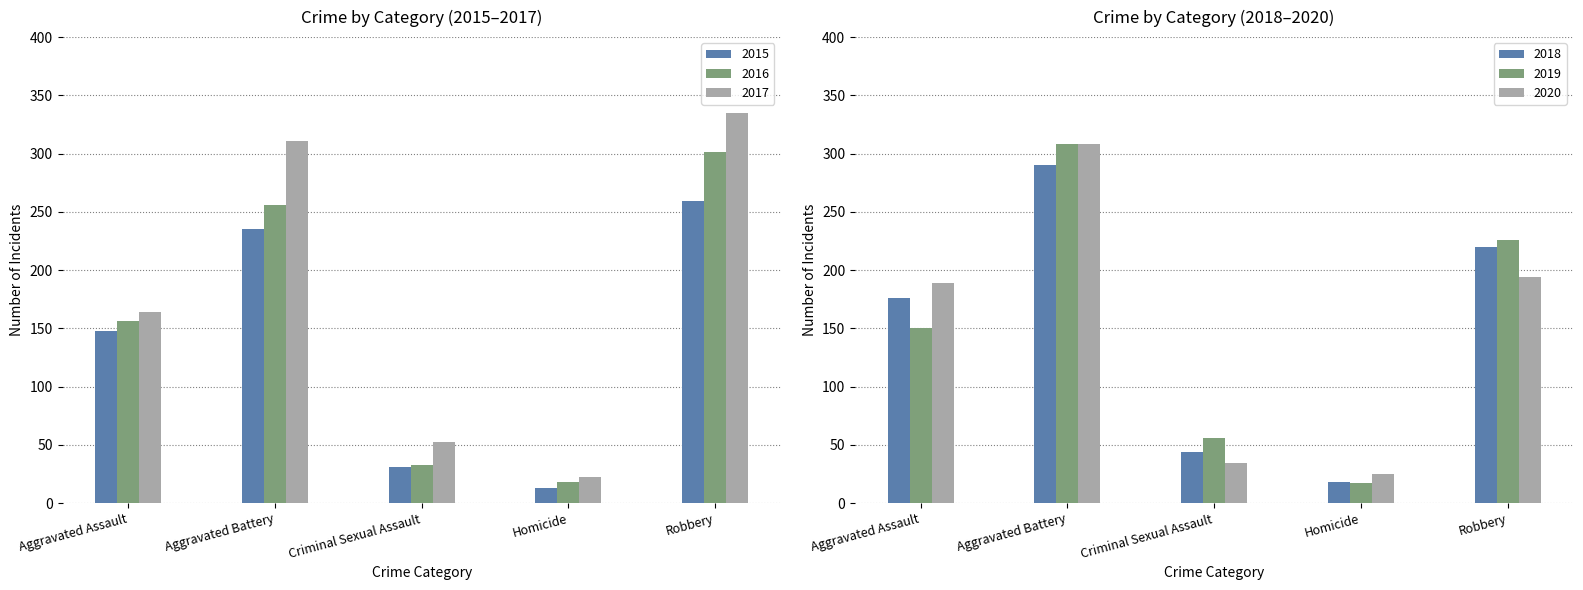

What is the label of the 1st bar from the right?

Robbery